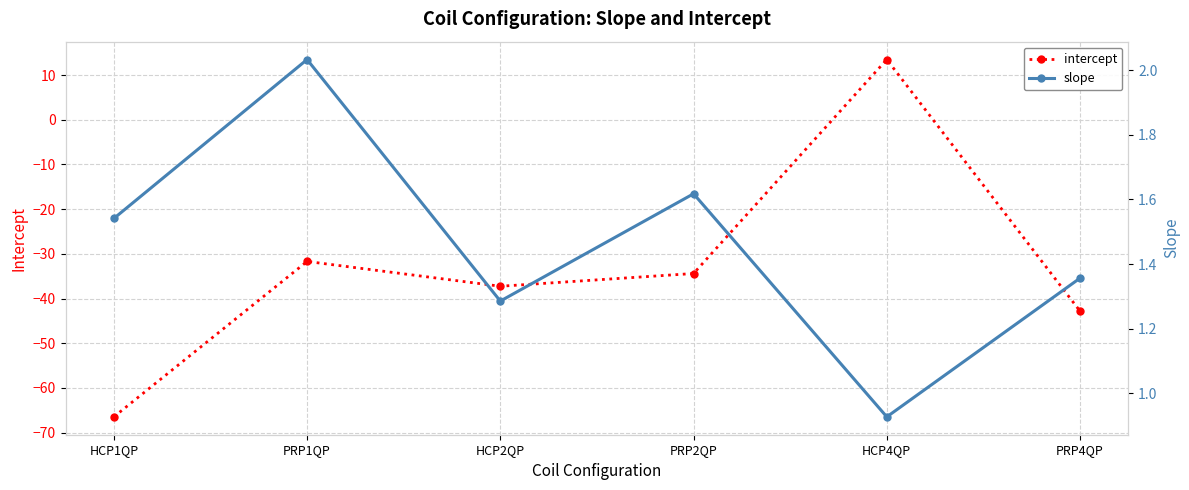

What is the maximum value for slope?

2.0